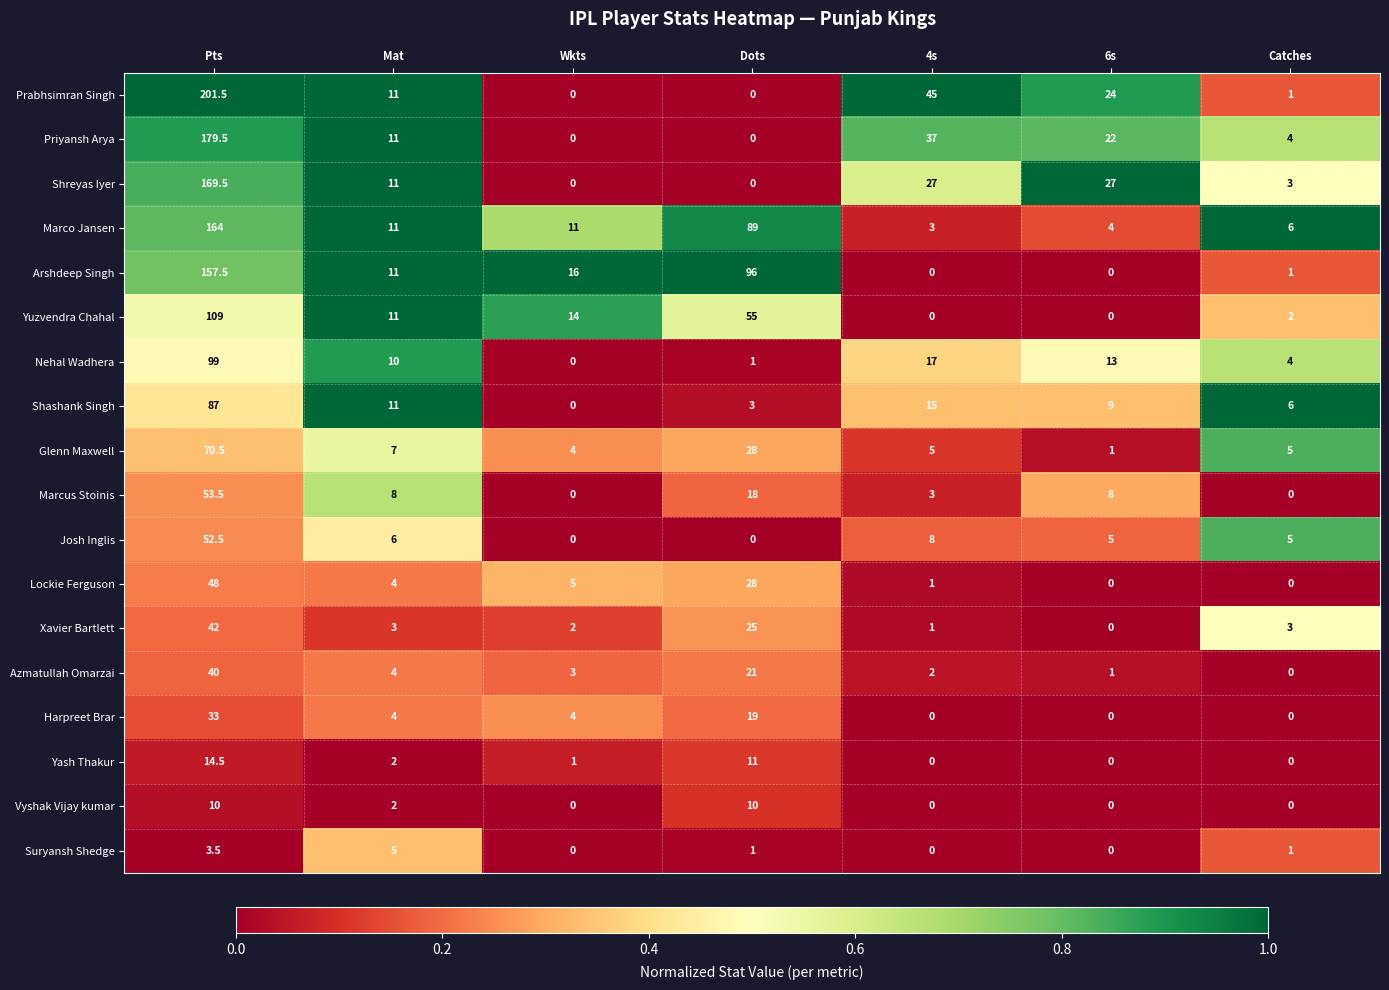

Which series has the largest total across all categories?

Marco Jansen